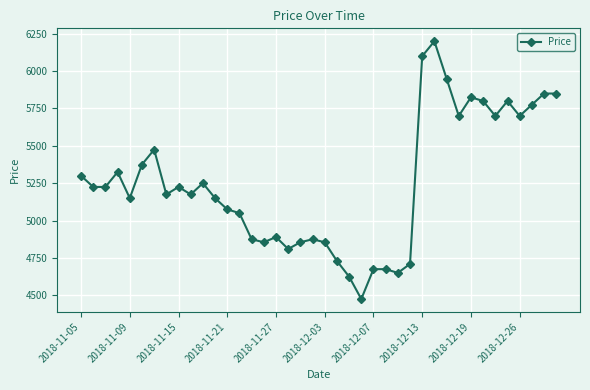

True or false: the data has more than 2 interior local peaks.

True